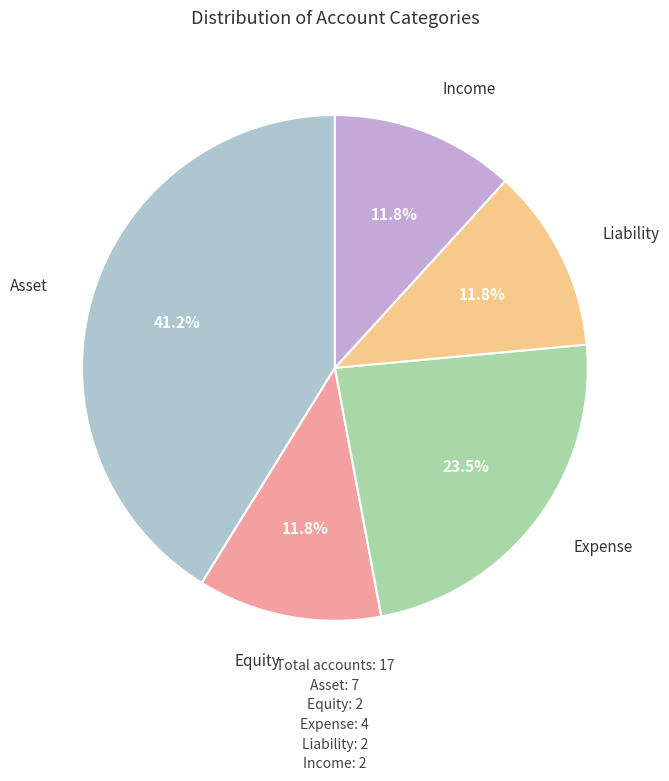

How many segments does this pie chart have?

5